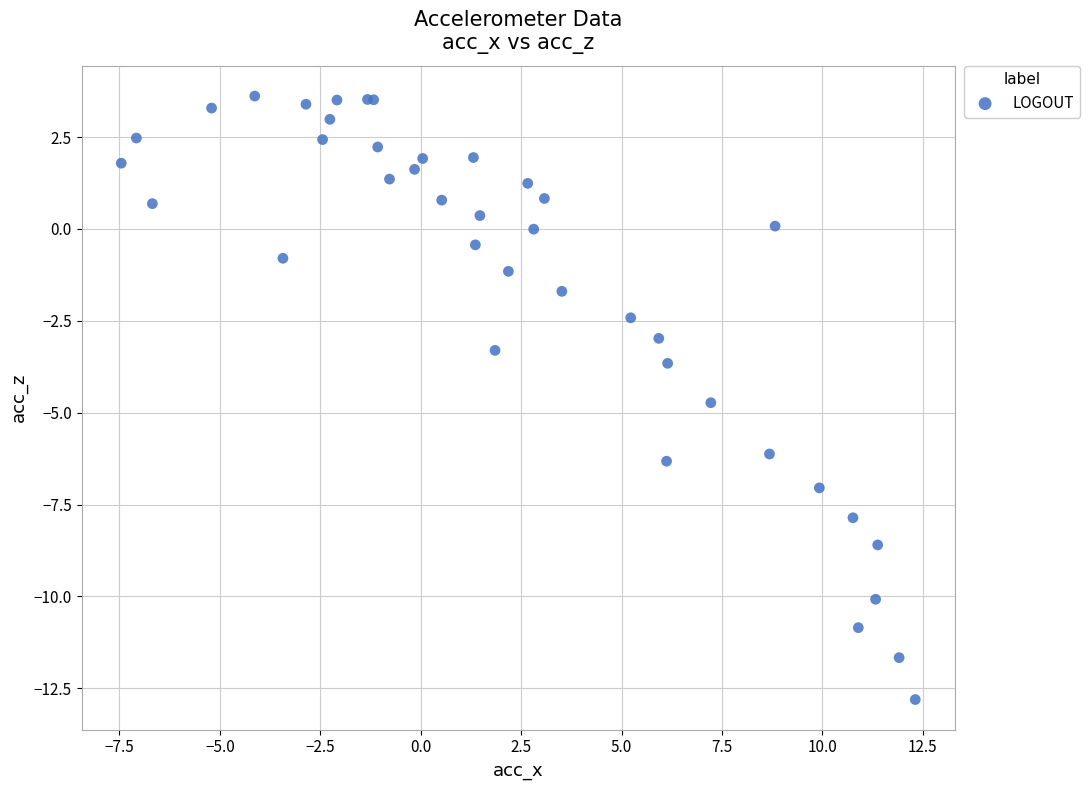

What Y value in the scatter plot is closest to -4?

-3.7